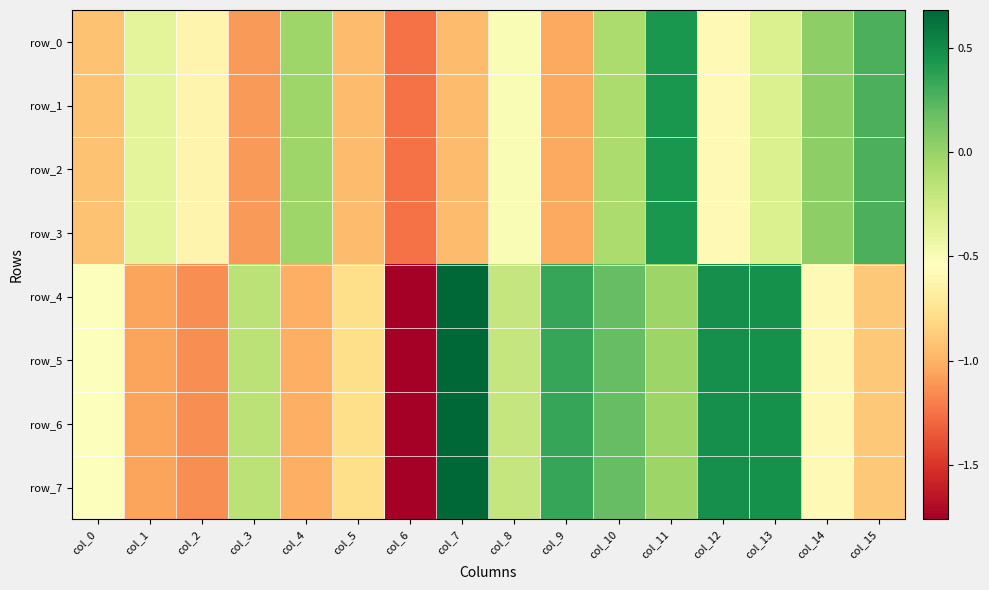

Reading left to right, transcribe all the data shown in this chart.

row_0: -0.9	-0.4	-0.6	-1.1	-0.0	-1.0	-1.3	-1.0	-0.5	-1.0	-0.1	0.4	-0.6	-0.3	0.0	0.3
row_1: -0.9	-0.4	-0.6	-1.1	-0.0	-1.0	-1.3	-1.0	-0.5	-1.0	-0.1	0.4	-0.6	-0.3	0.0	0.3
row_2: -0.9	-0.4	-0.6	-1.1	-0.0	-1.0	-1.3	-1.0	-0.5	-1.0	-0.1	0.4	-0.6	-0.3	0.0	0.3
row_3: -0.9	-0.4	-0.6	-1.1	-0.0	-1.0	-1.3	-1.0	-0.5	-1.0	-0.1	0.4	-0.6	-0.3	0.0	0.3
row_4: -0.5	-1.1	-1.1	-0.2	-1.0	-0.8	-1.8	0.7	-0.2	0.3	0.2	-0.0	0.5	0.5	-0.6	-0.9
row_5: -0.5	-1.1	-1.1	-0.2	-1.0	-0.8	-1.8	0.7	-0.2	0.3	0.2	-0.0	0.5	0.5	-0.6	-0.9
row_6: -0.5	-1.1	-1.1	-0.2	-1.0	-0.8	-1.8	0.7	-0.2	0.3	0.2	-0.0	0.5	0.5	-0.6	-0.9
row_7: -0.5	-1.1	-1.1	-0.2	-1.0	-0.8	-1.8	0.7	-0.2	0.3	0.2	-0.0	0.5	0.5	-0.6	-0.9